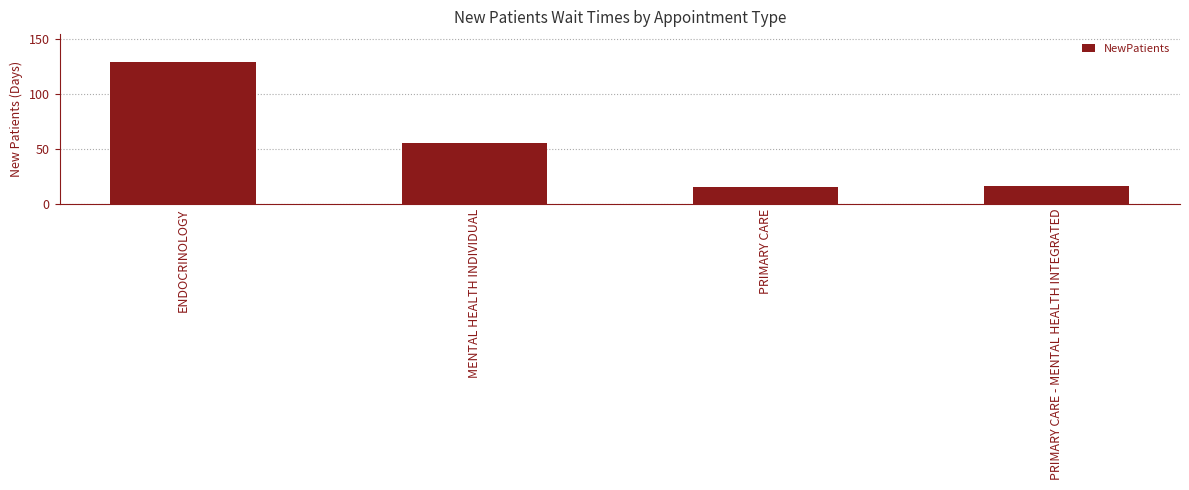

What is the difference between the values at MENTAL HEALTH INDIVIDUAL and ENDOCRINOLOGY?

74.0